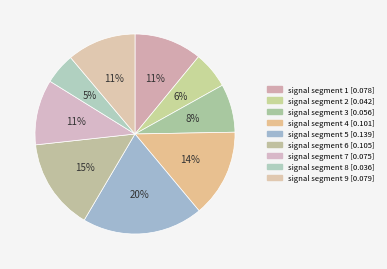

To the nearest percent, what percentage of the pie is signal segment 6?

15%